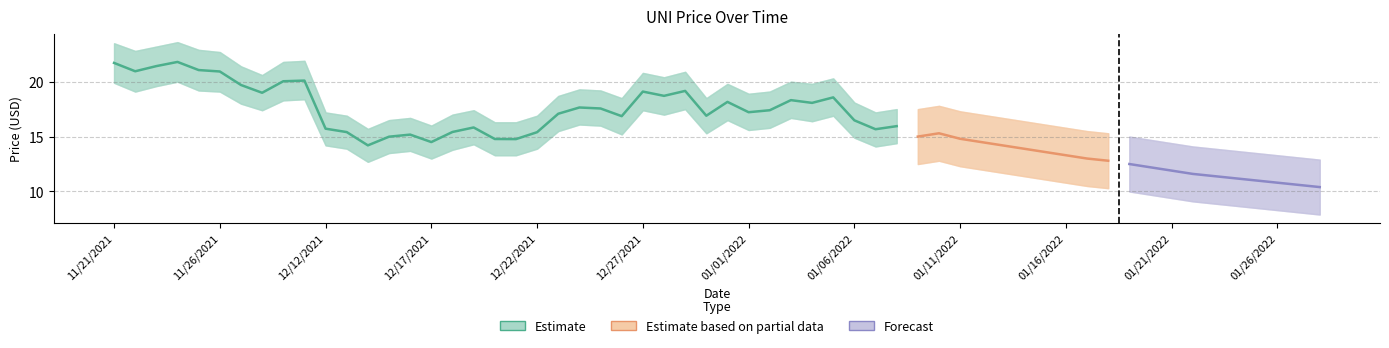

The value of Estimate_lower at 12/22/2021 is 7.8. True or false?

False